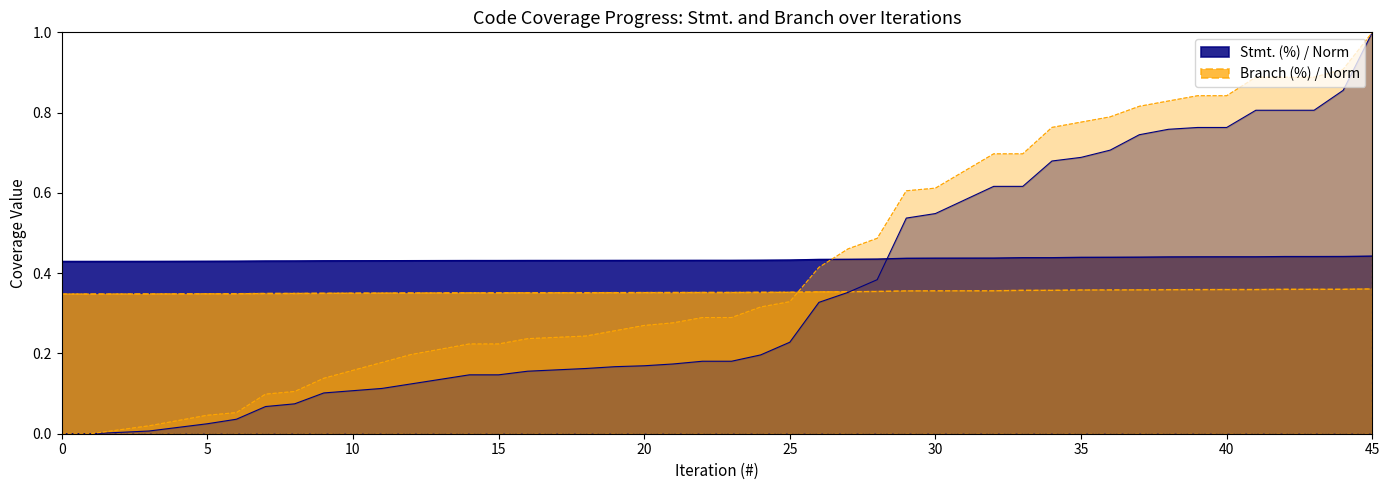

What is the spread (max minus min) of values at 1?

0.4